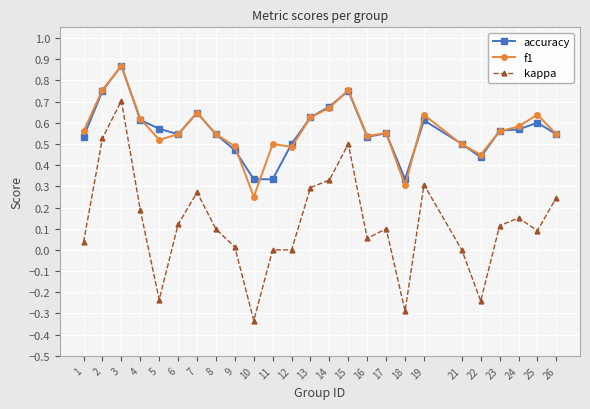

Which label corresponds to the largest value in the chart?

3